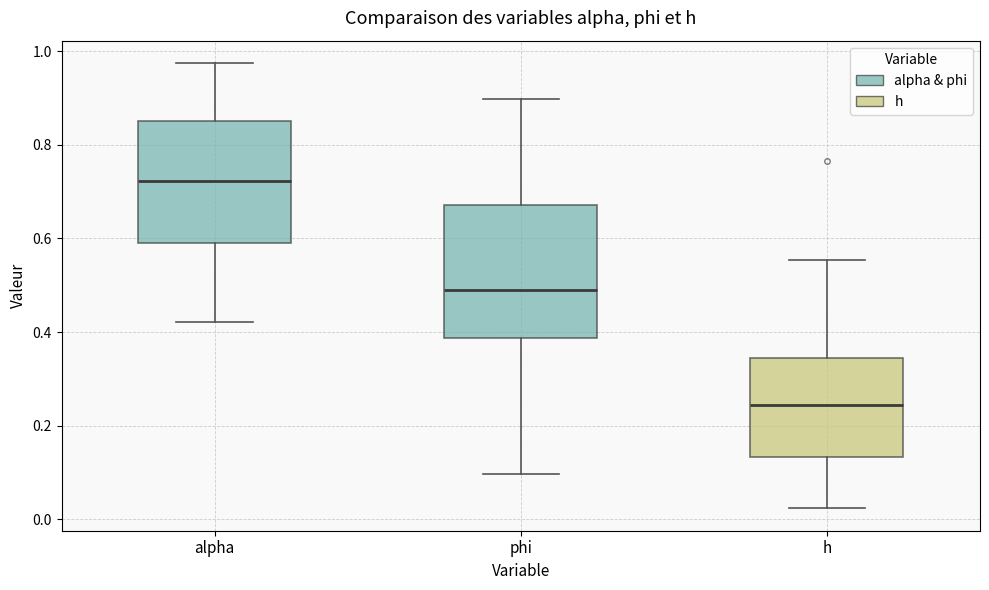

Where does the median line of the box for h sit on the y-axis? The values are not printed on the chart, so give them approximately, as read against the axis.

0.24